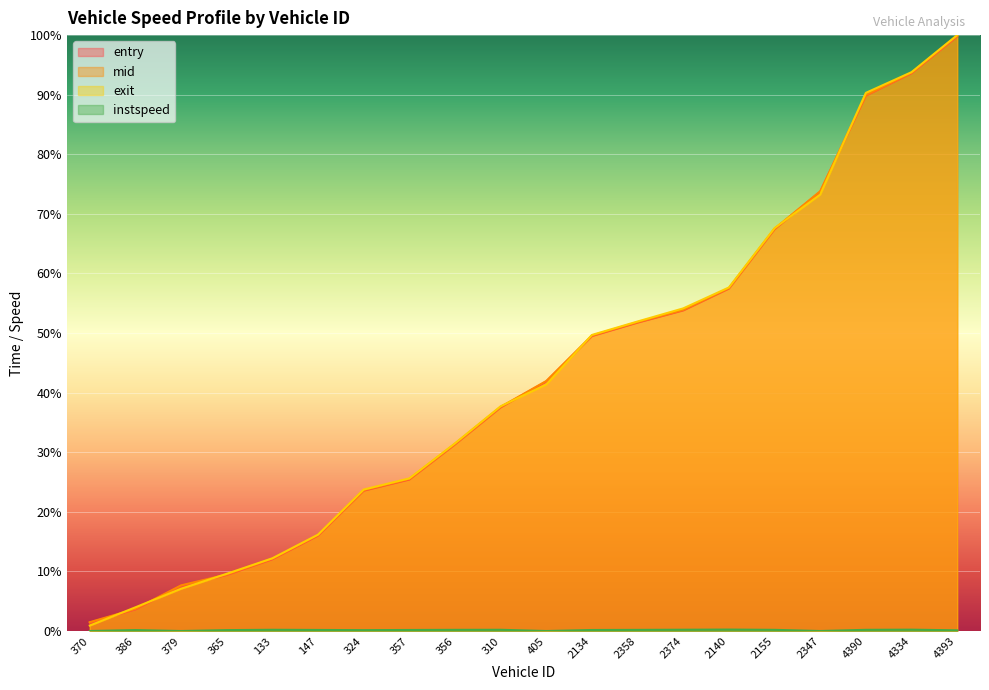

What are all the series names shown in the legend?

entry, mid, exit, instspeed